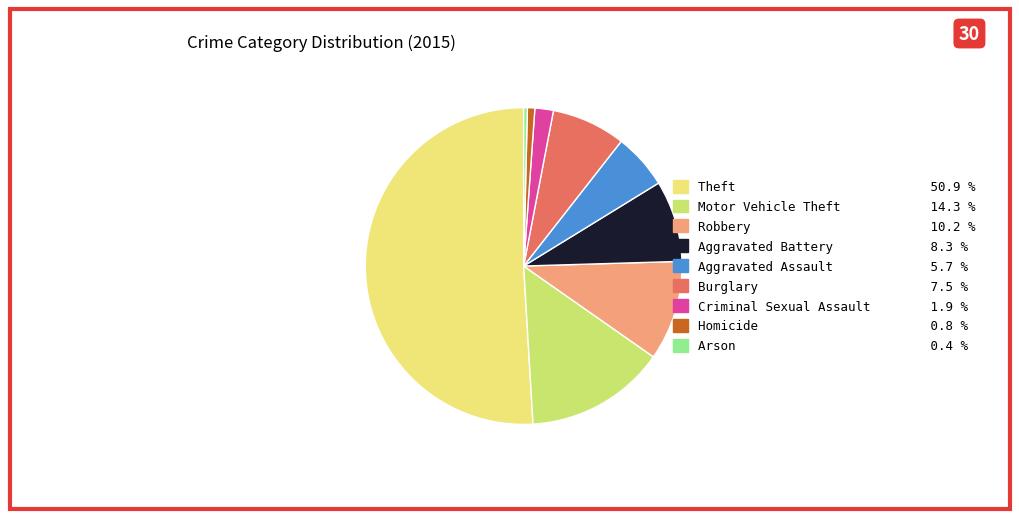

Which category has the biggest portion of the pie?

Theft